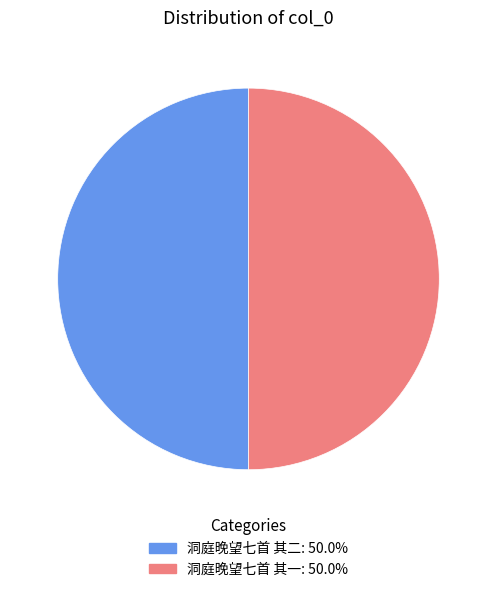

Do 洞庭晚望七首 其二 and 洞庭晚望七首 其一 together represent more than half of the pie?

Yes